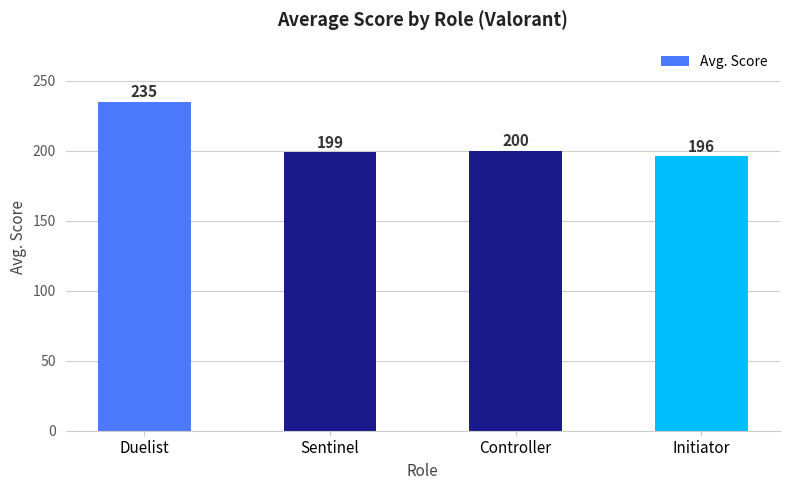

Where does the data first go above 200?

Duelist